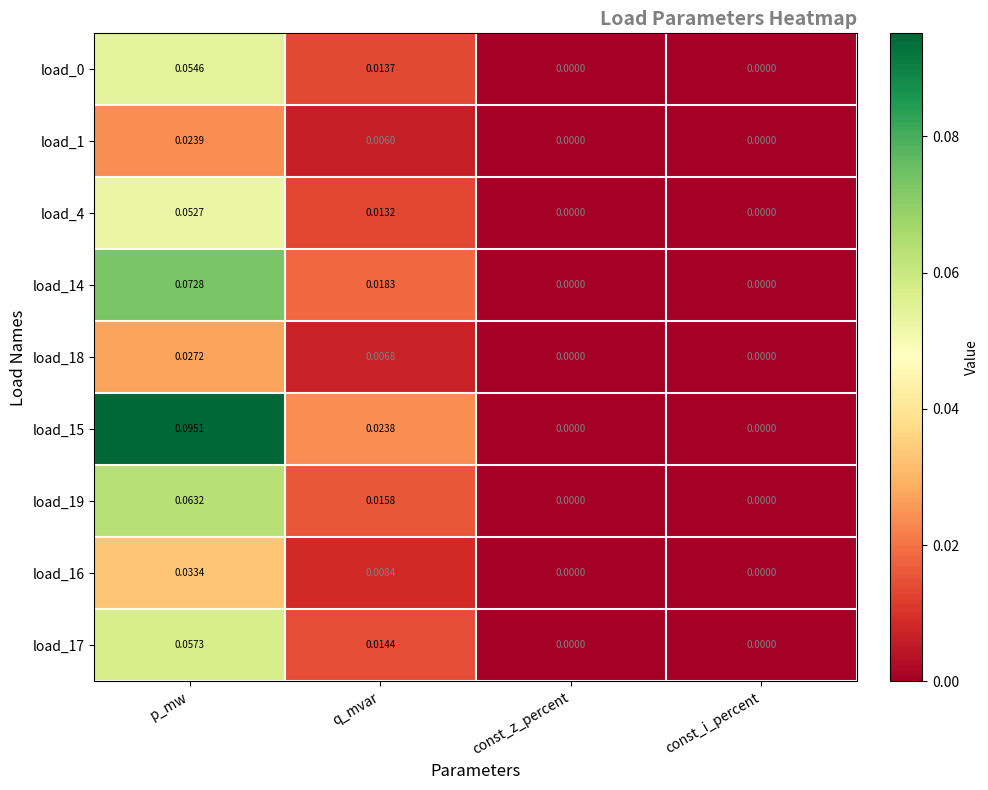

Is the value of load_1 at p_mw greater than the value of load_19 at const_z_percent?

Yes